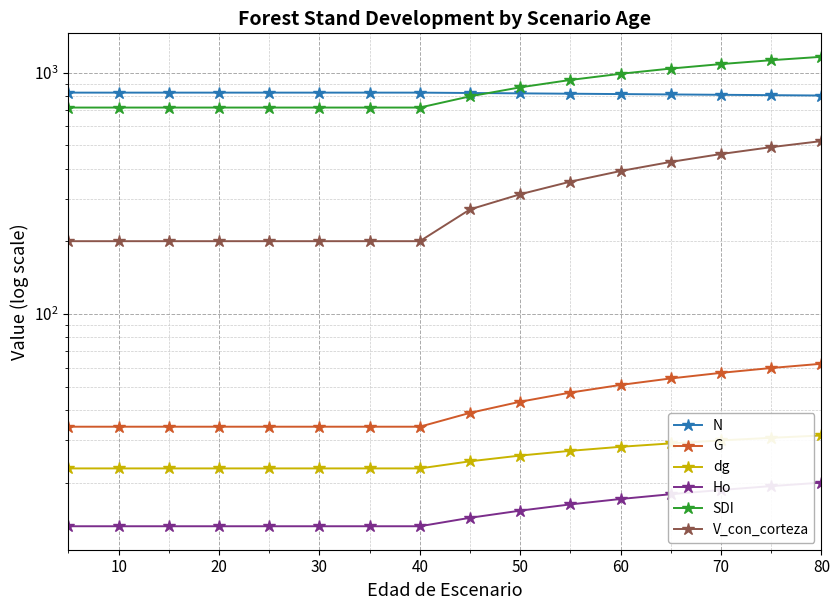

True or false: V_con_corteza and Ho intersect in this chart.

False